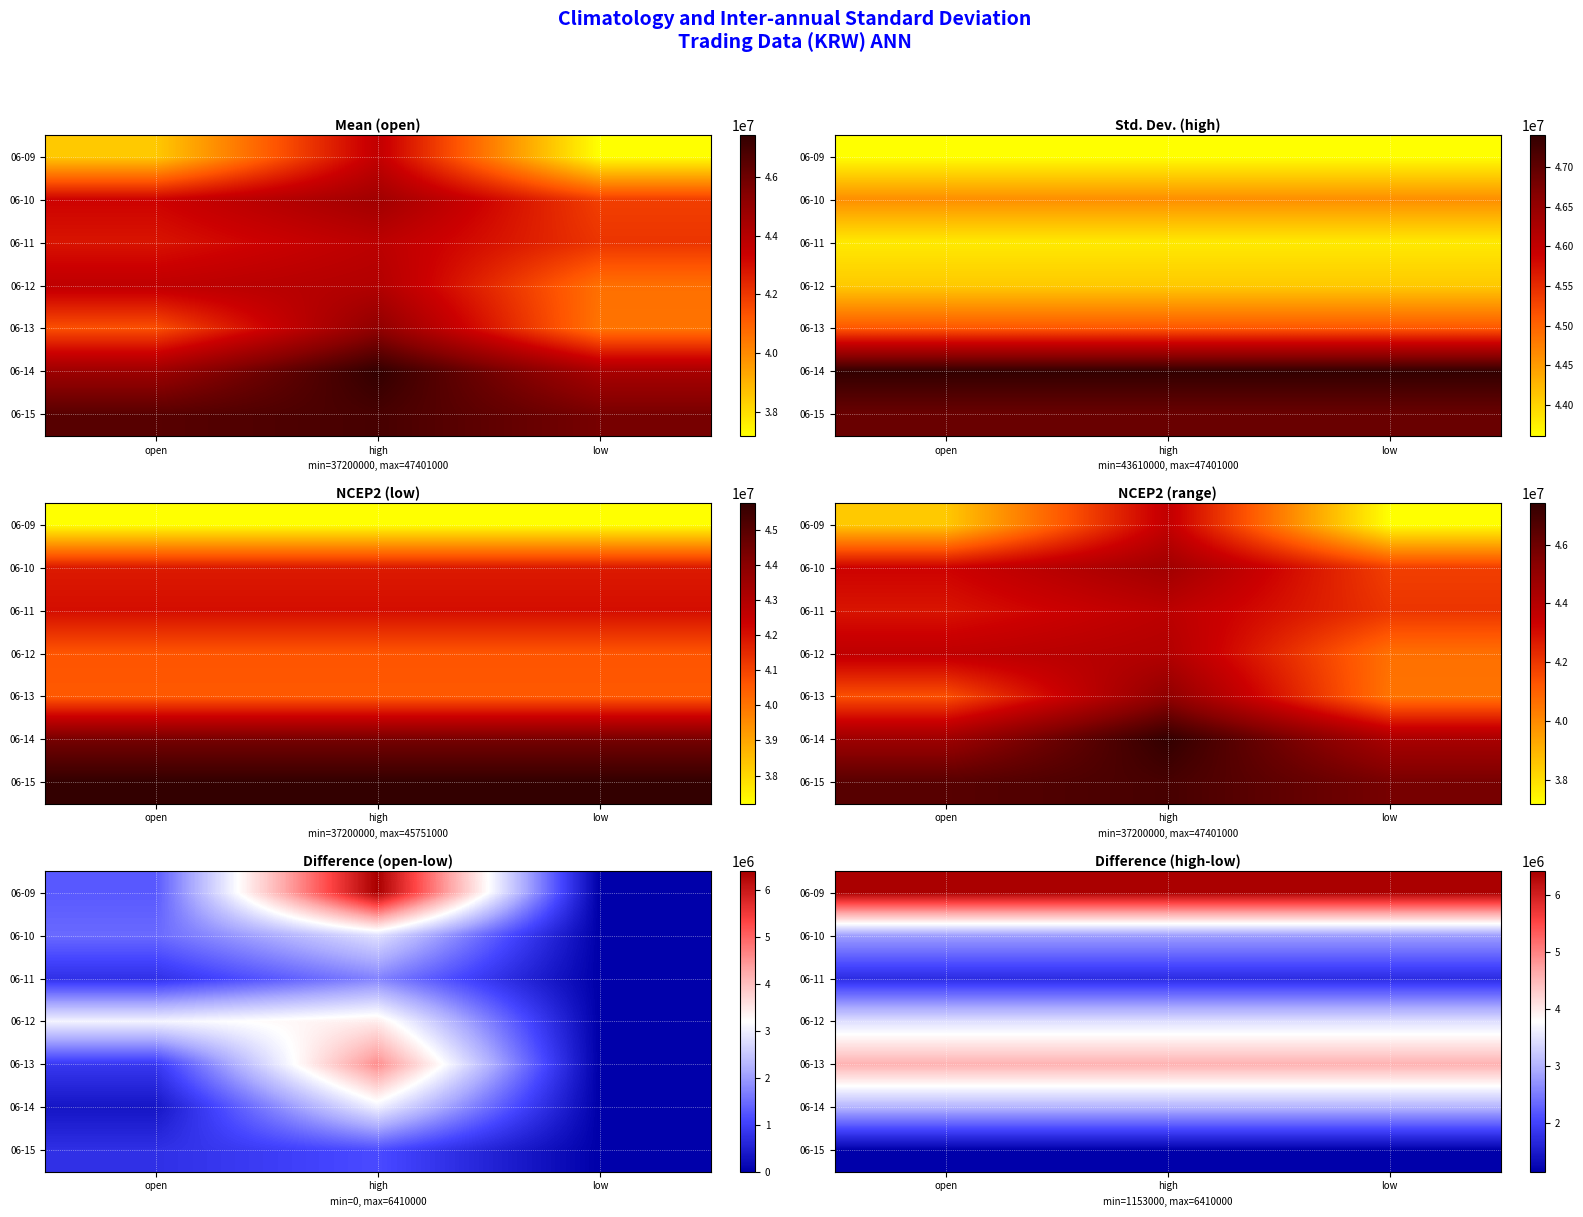

The value of 06-15 at open is 2000837. True or false?

False